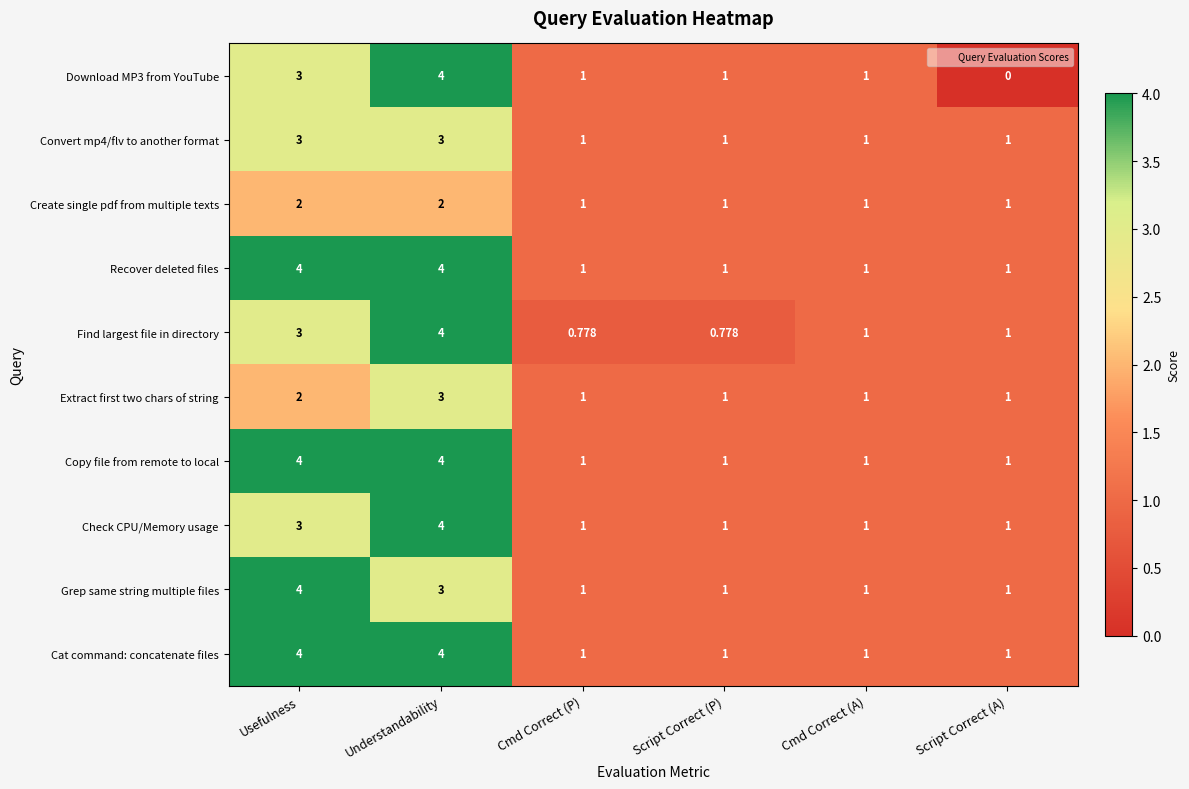

Which series changed the most between Understandability and Cmd Correct (P)?

Find largest file in directory